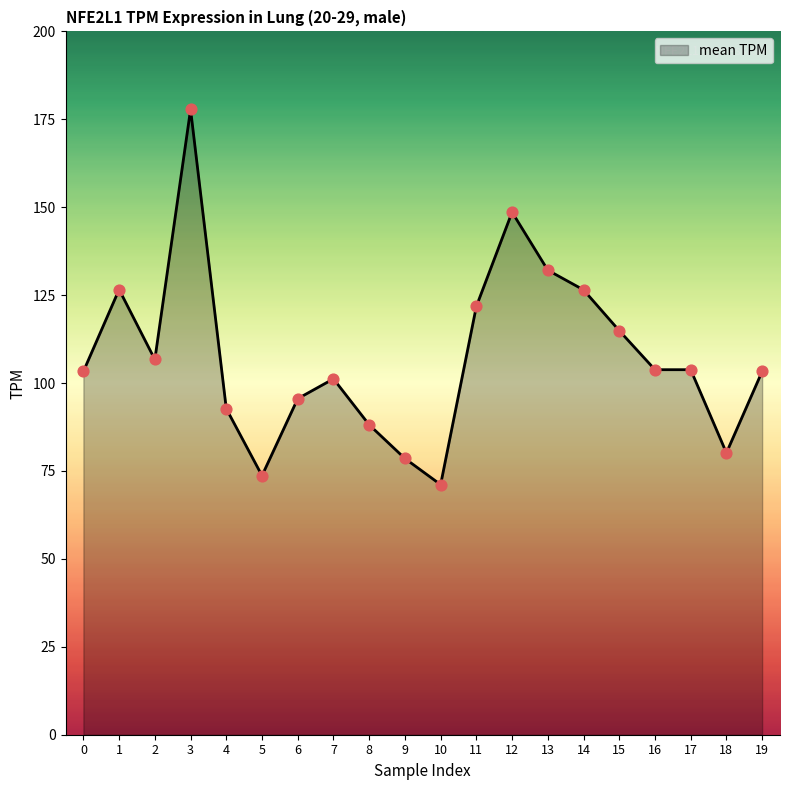

Between 4 and 19, which is larger?

19